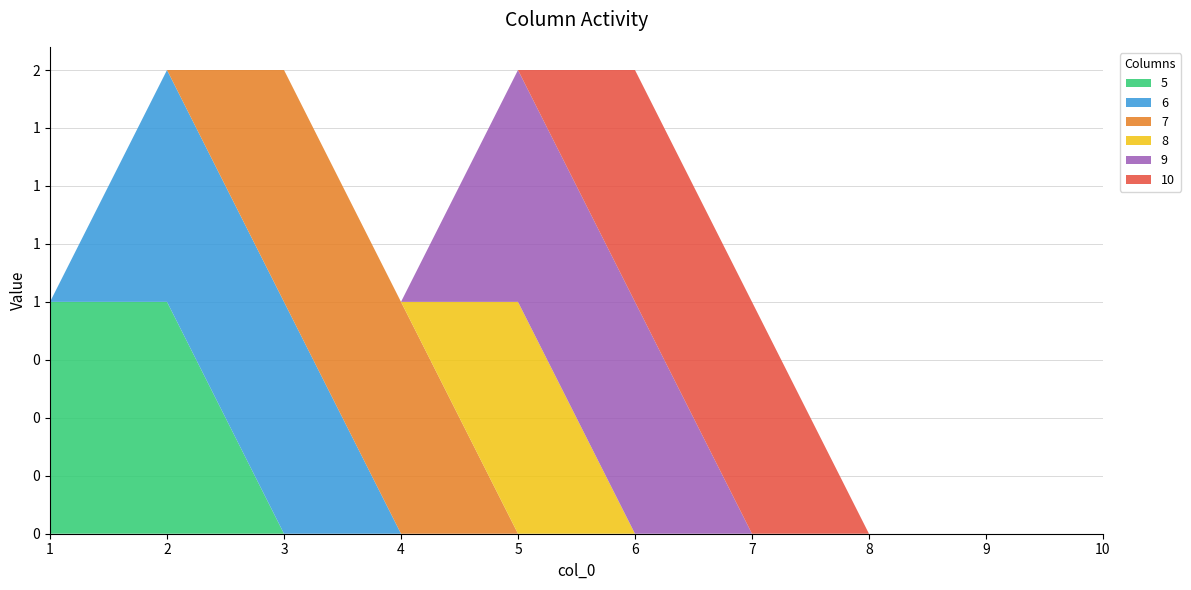

Reading left to right, transcribe all the data shown in this chart.

5: 1	1	0	0	0	0	0	0	0	0
6: 0	1	1	0	0	0	0	0	0	0
7: 0	0	1	1	0	0	0	0	0	0
8: 0	0	0	0	1	0	0	0	0	0
9: 0	0	0	0	1	1	0	0	0	0
10: 0	0	0	0	0	1	1	0	0	0